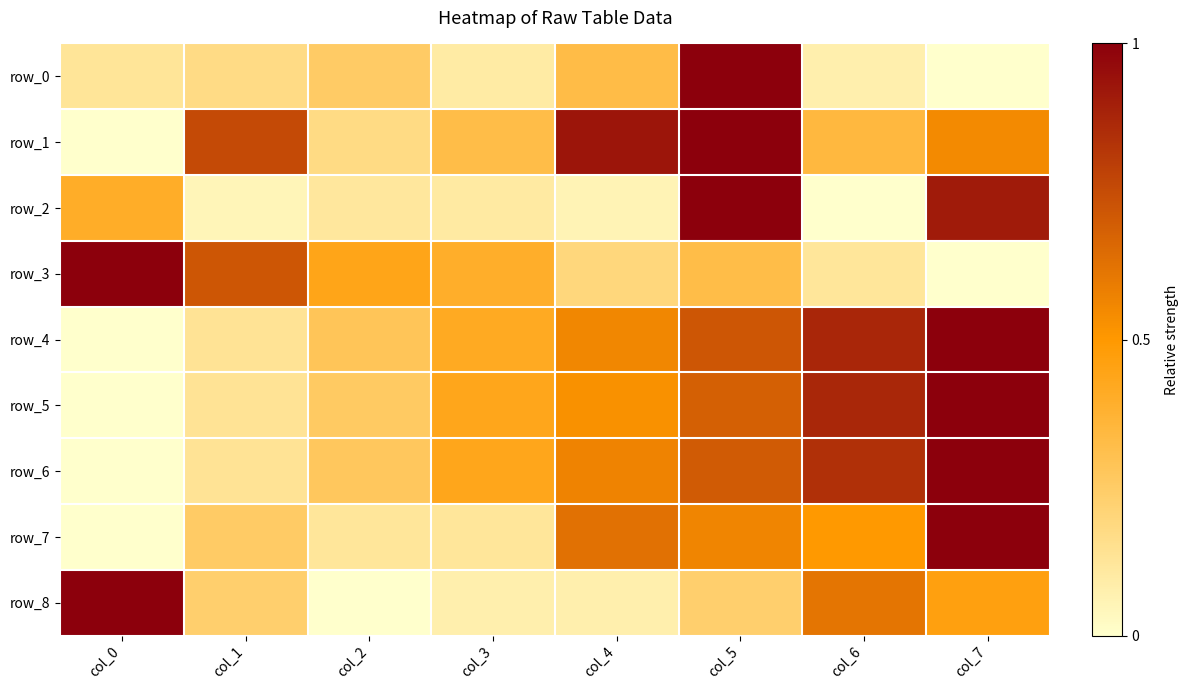

What is the difference between the row_6 values at col_3 and col_5?

0.3